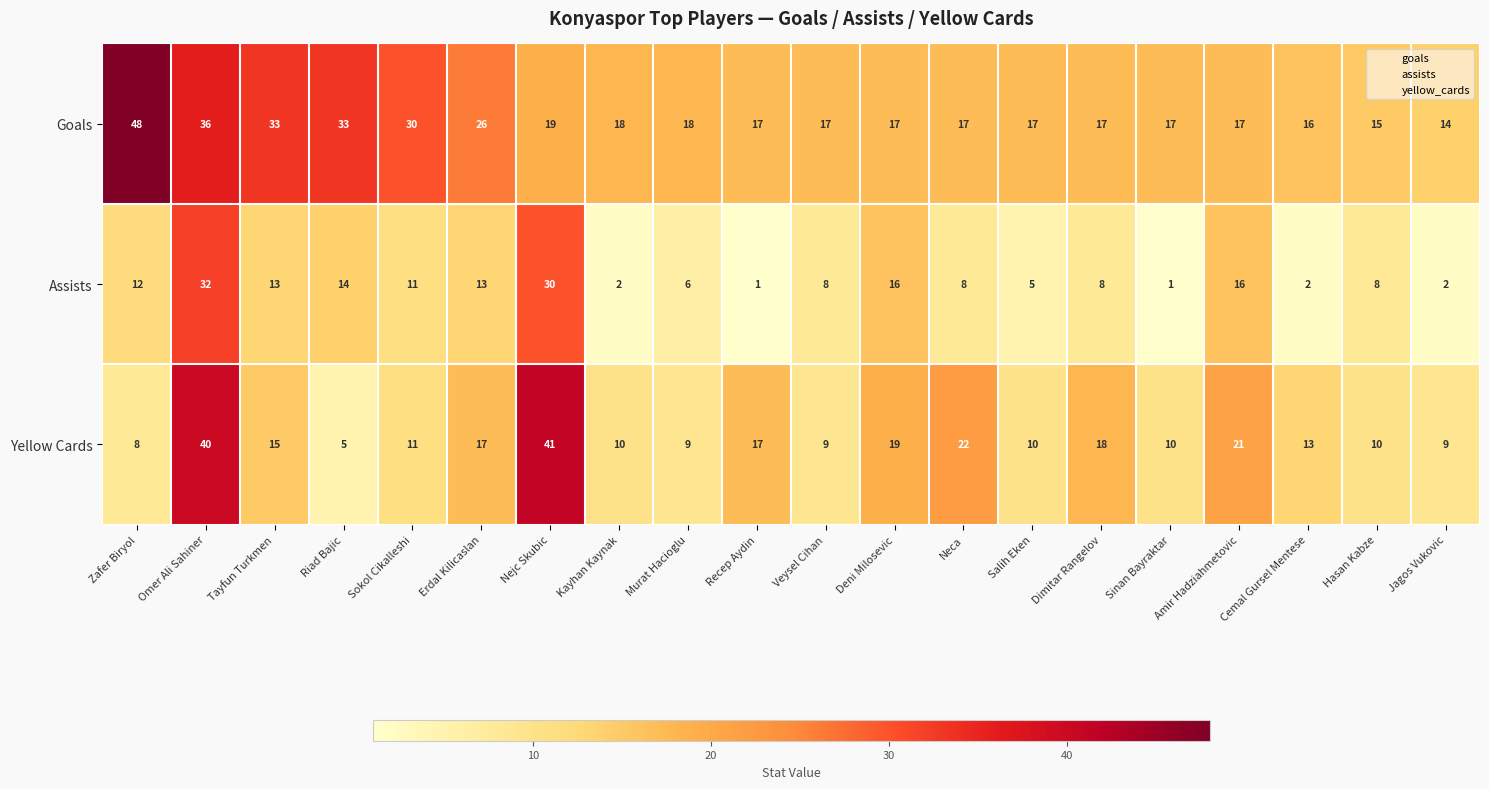

Where does the Goals series first go above 17?

Zafer Biryol